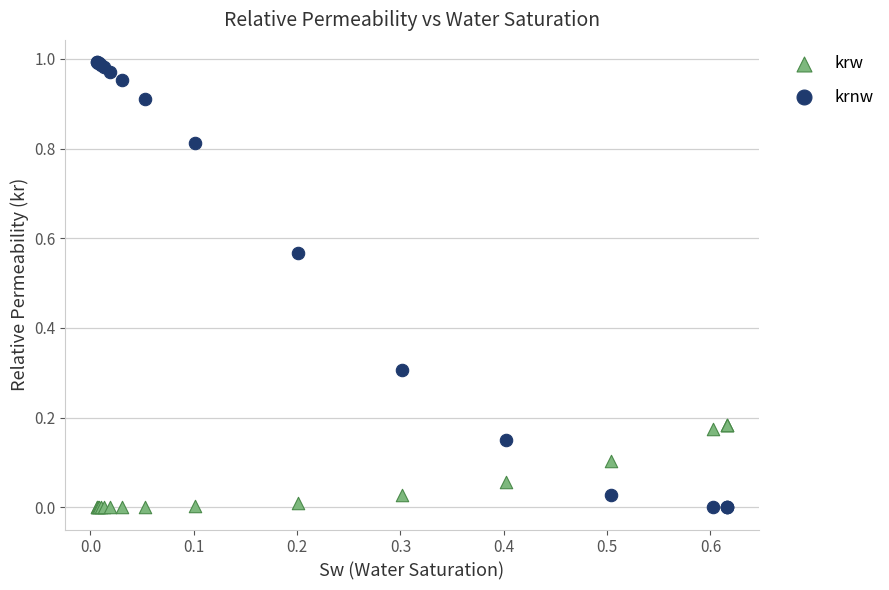

Which series has the widest spread of Y values?

krnw